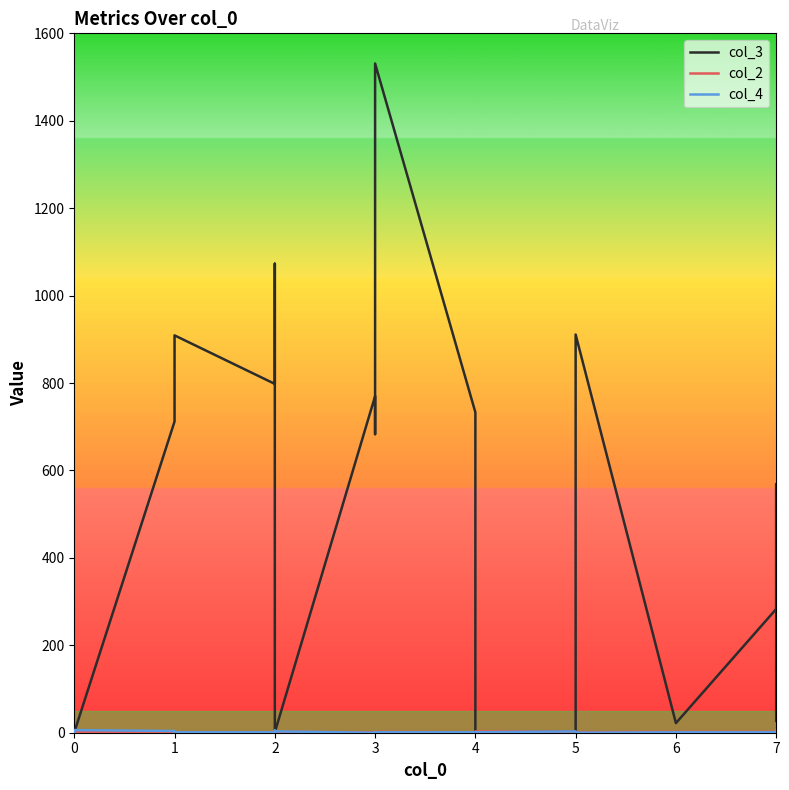

What is the sum of the col_3 values at 1 and 2?

1982